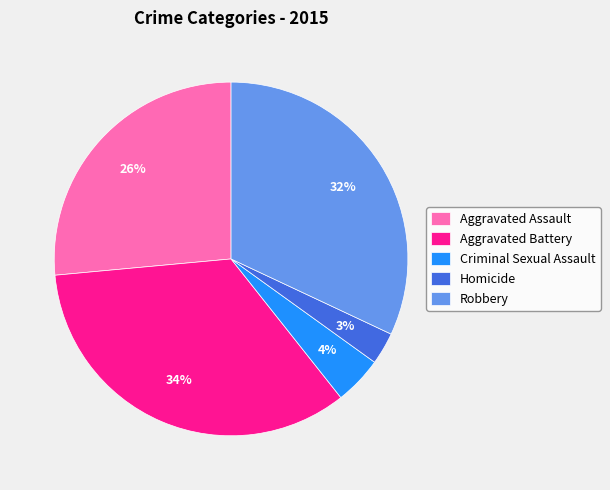

Which category has the smallest portion of the pie?

Homicide